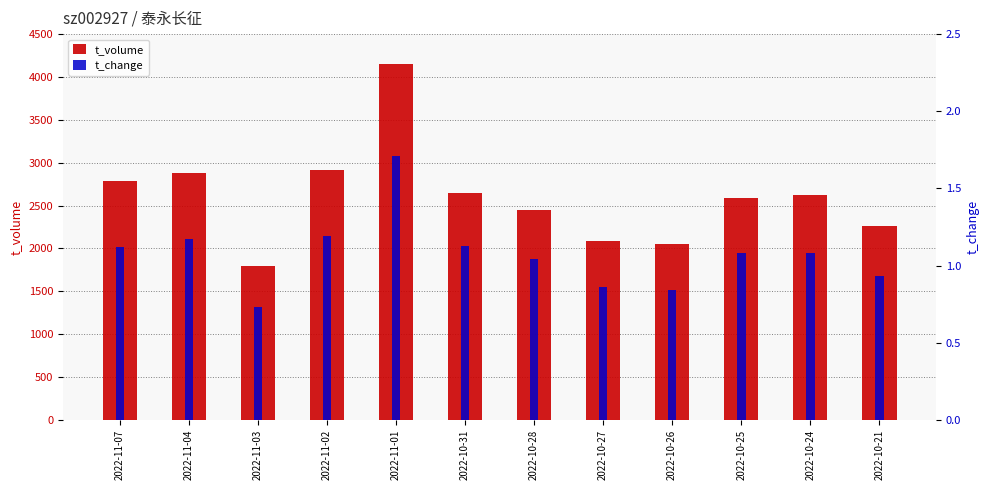

What is the sum of all t_change values?

12.9